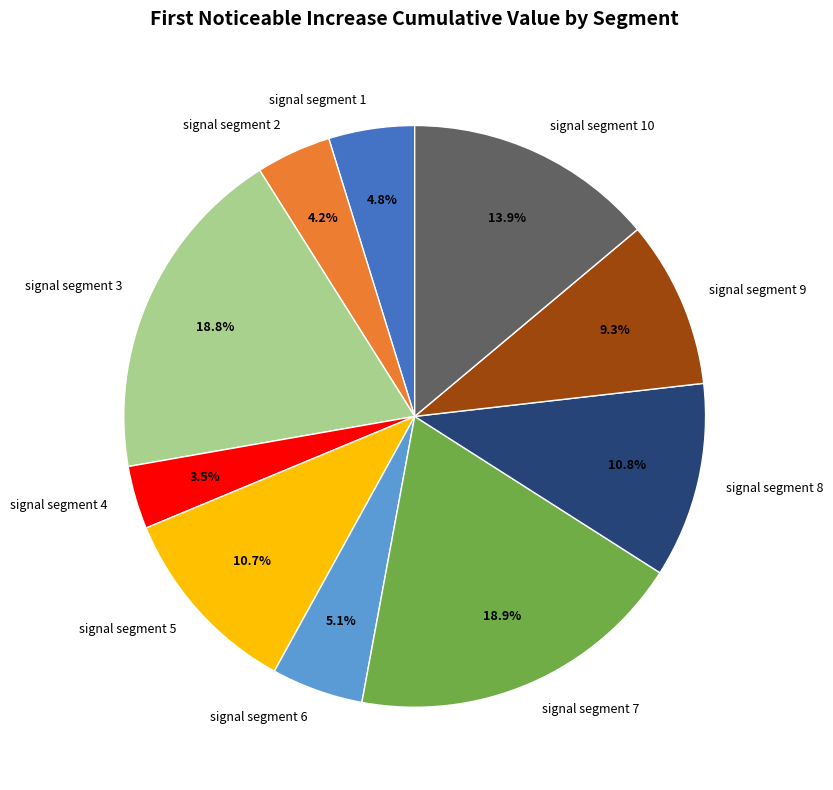

What percentage do signal segment 4 and signal segment 10 together represent?

17.4%